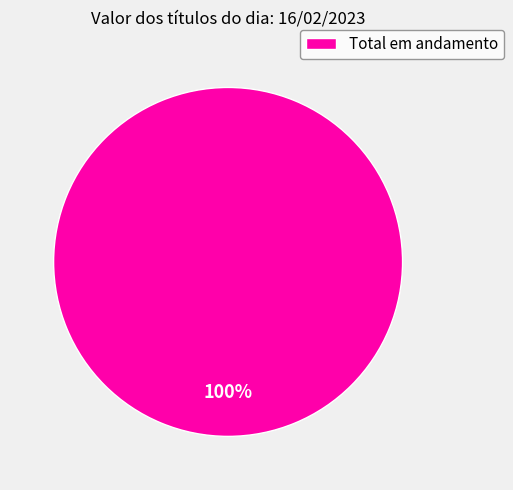

How many segments does this pie chart have?

1